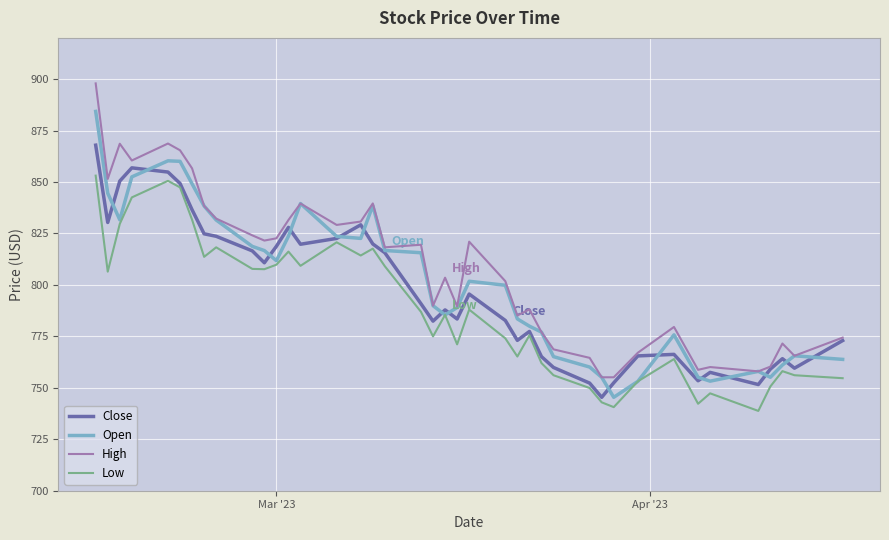

What is the average value of the Close series?

796.8